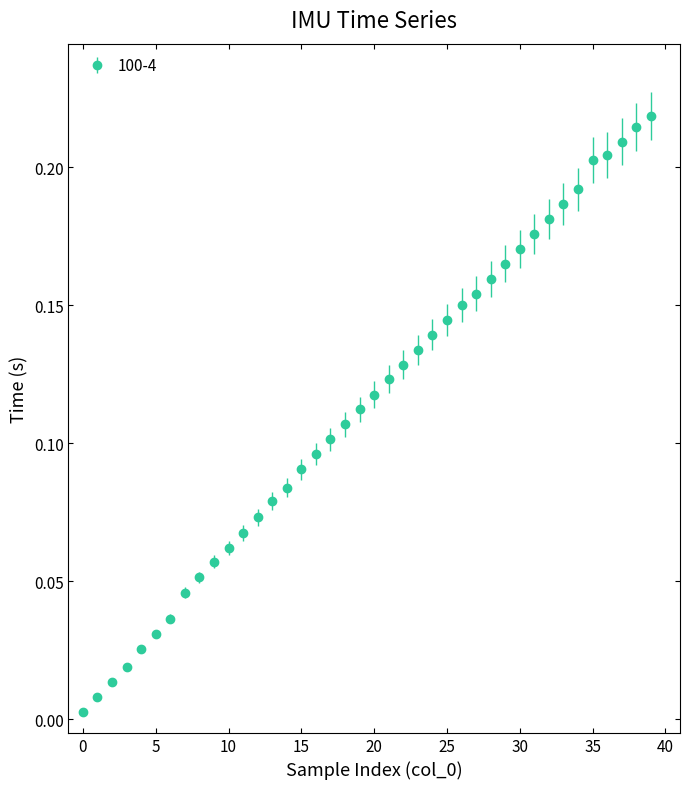

What is the sum of all values?

4.5